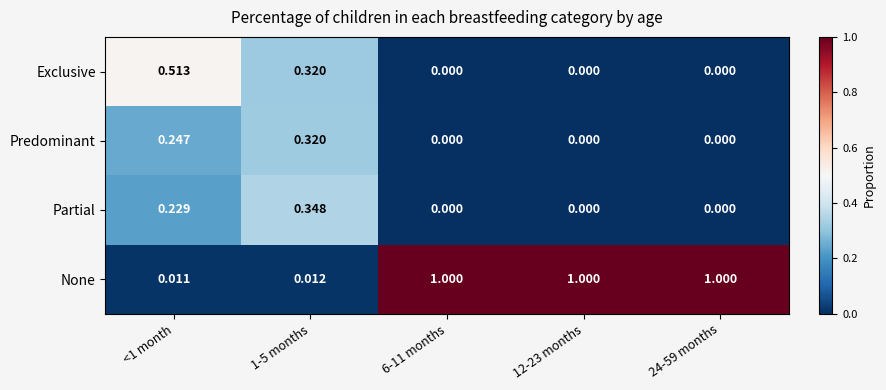

Which series has the widest spread of values?

None